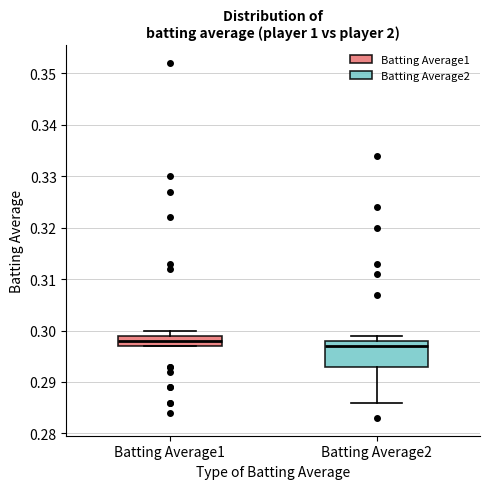

Where does the upper whisker of the box for Batting Average1 end on the y-axis? The values are not printed on the chart, so give them approximately, as read against the axis.

0.300